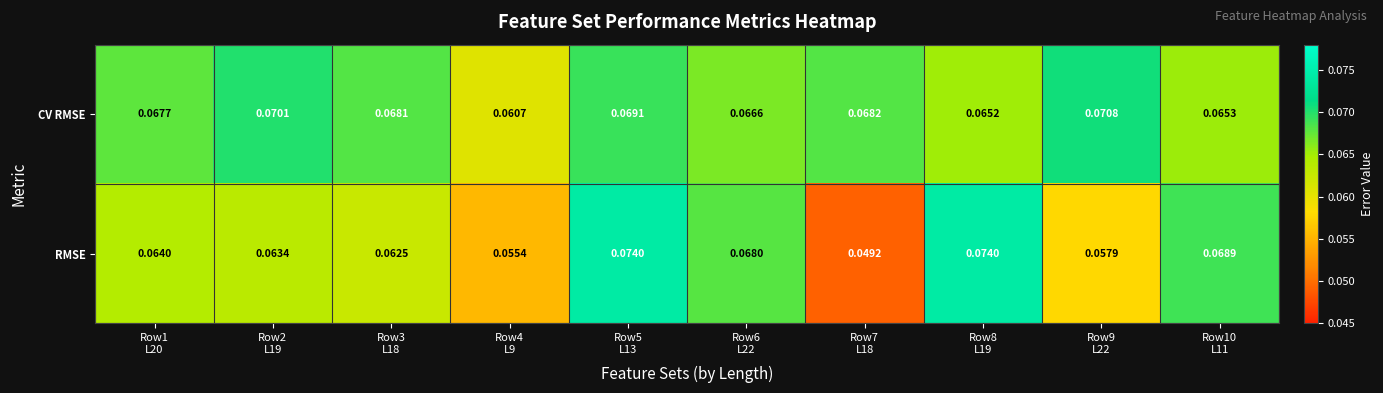

List the series in order of their peak value, highest first.

RMSE, CV RMSE